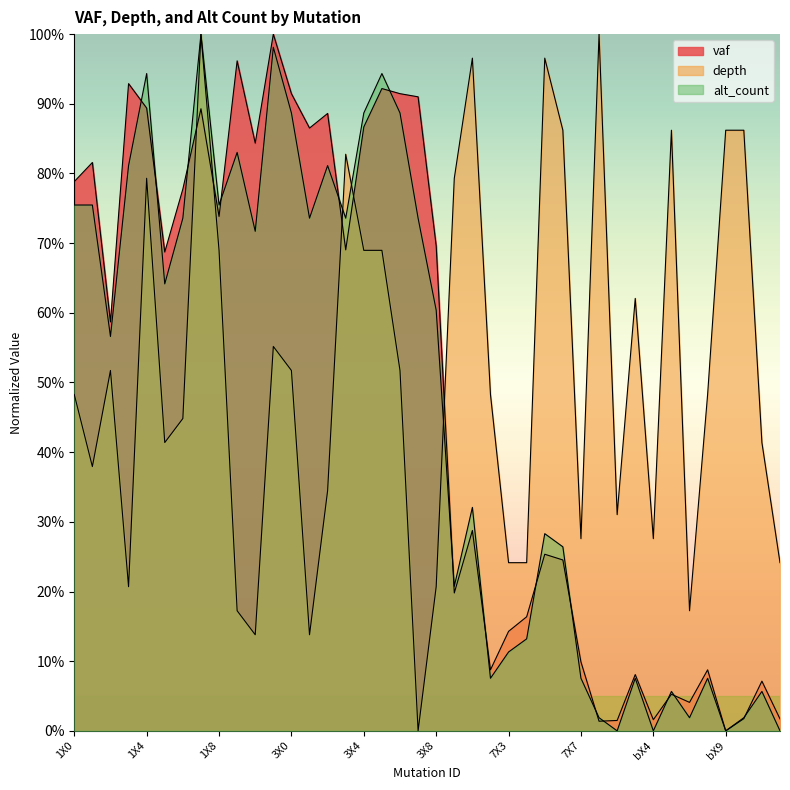

At which label does alt_count reach its minimum?

bX1